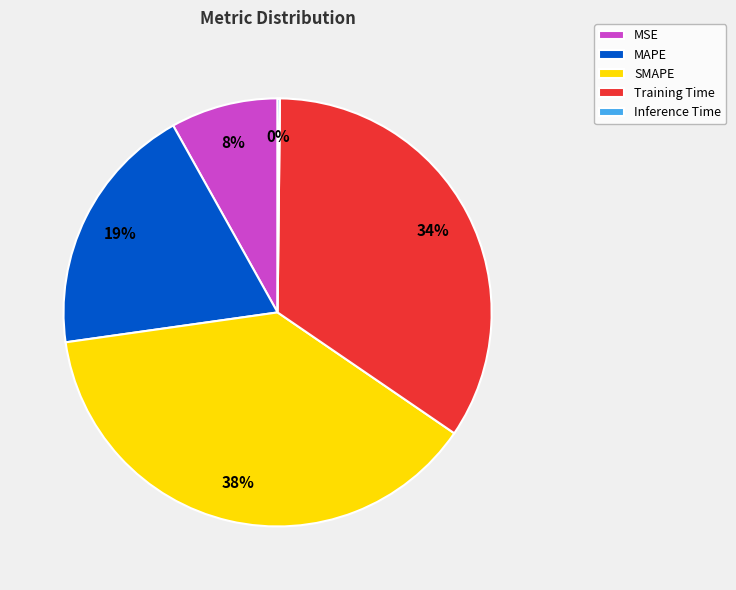

What is the ratio of the value at MAPE to the value at SMAPE?

0.5